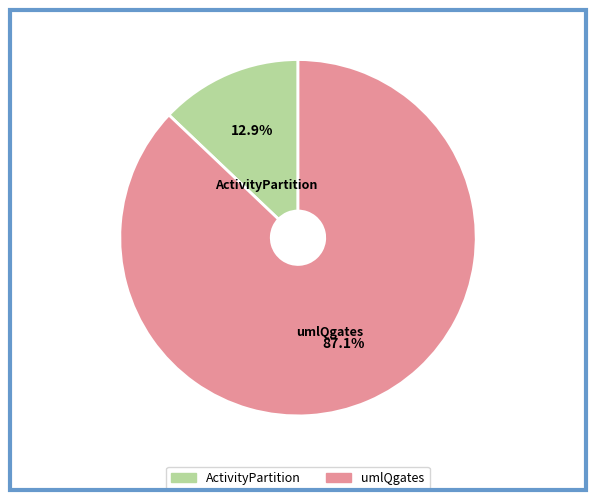

To the nearest percent, what percentage of the pie is umlQgates?

87%